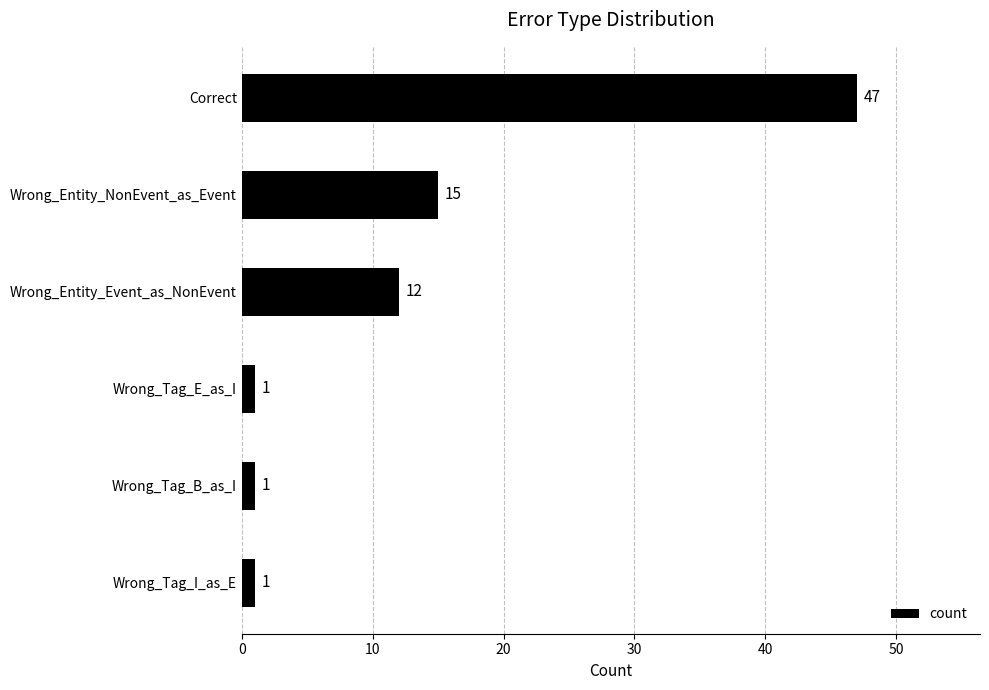

What is the change in value from Correct to Wrong_Tag_B_as_I?

-46